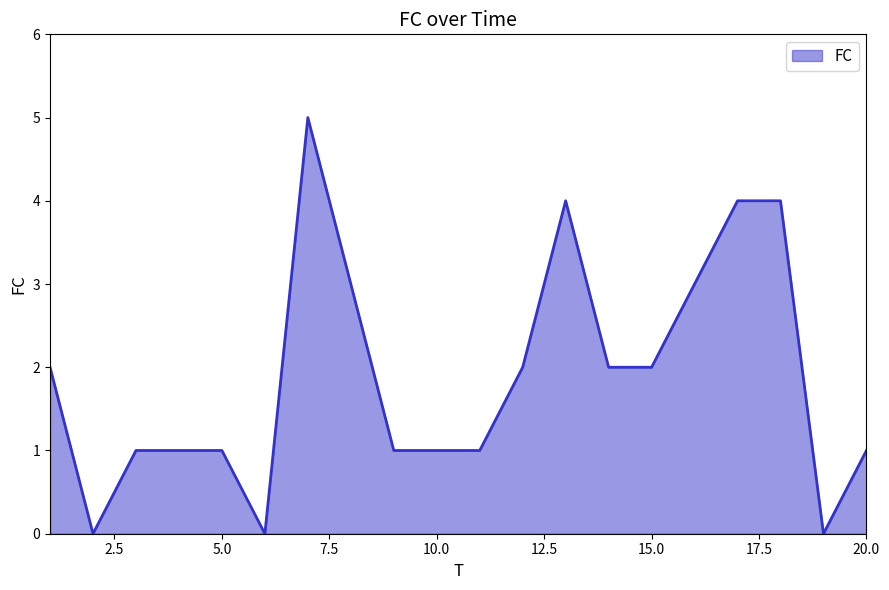

What is the greatest value displayed?

5